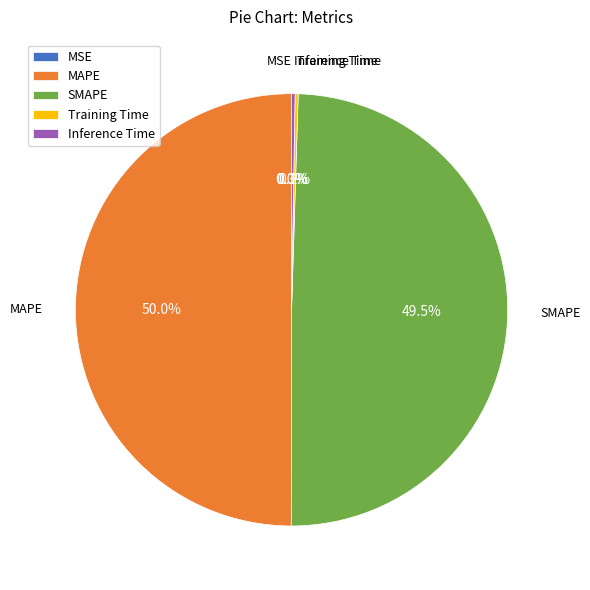

Does SMAPE account for over 50% of the chart?

No